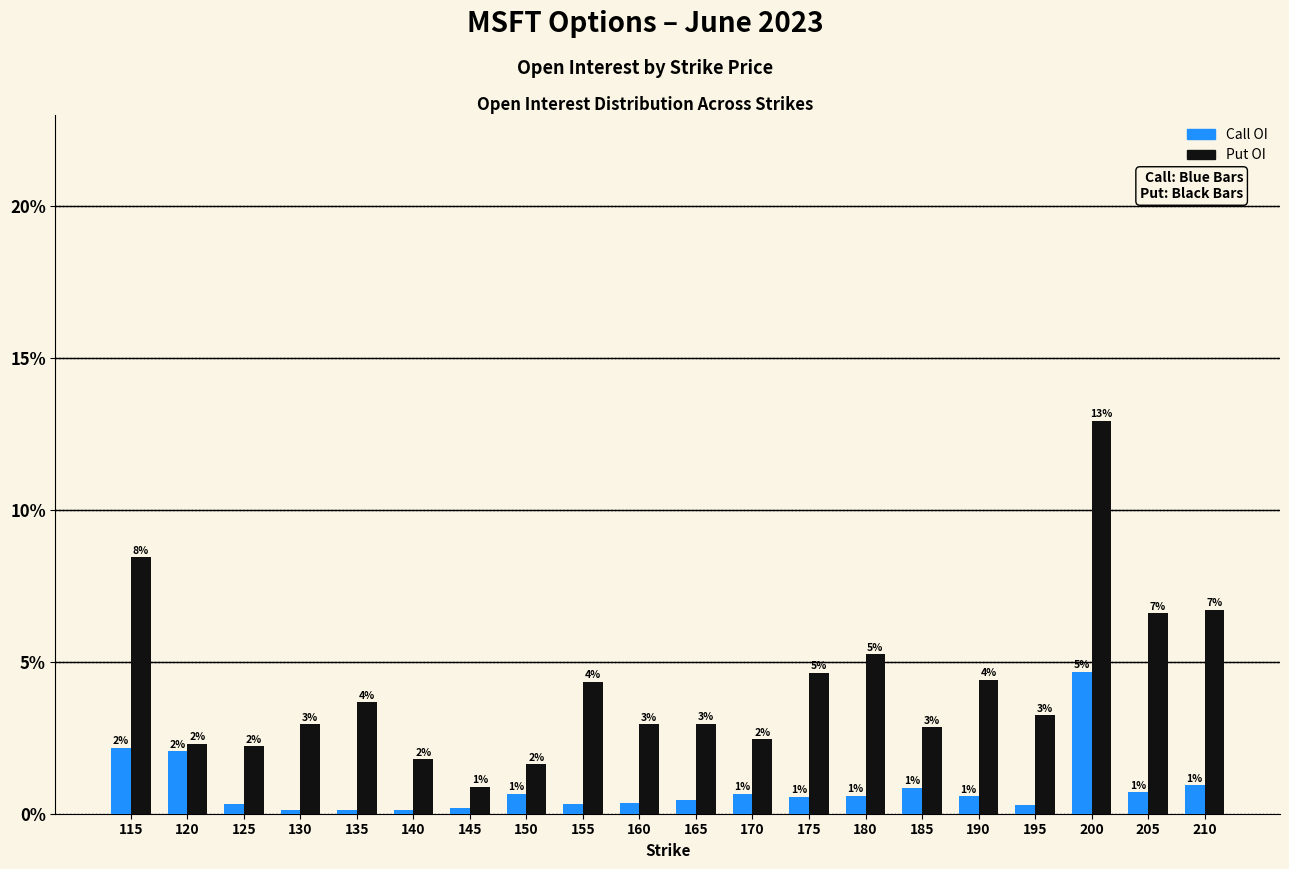

The value of Call OI at 130 is 0.1. True or false?

True